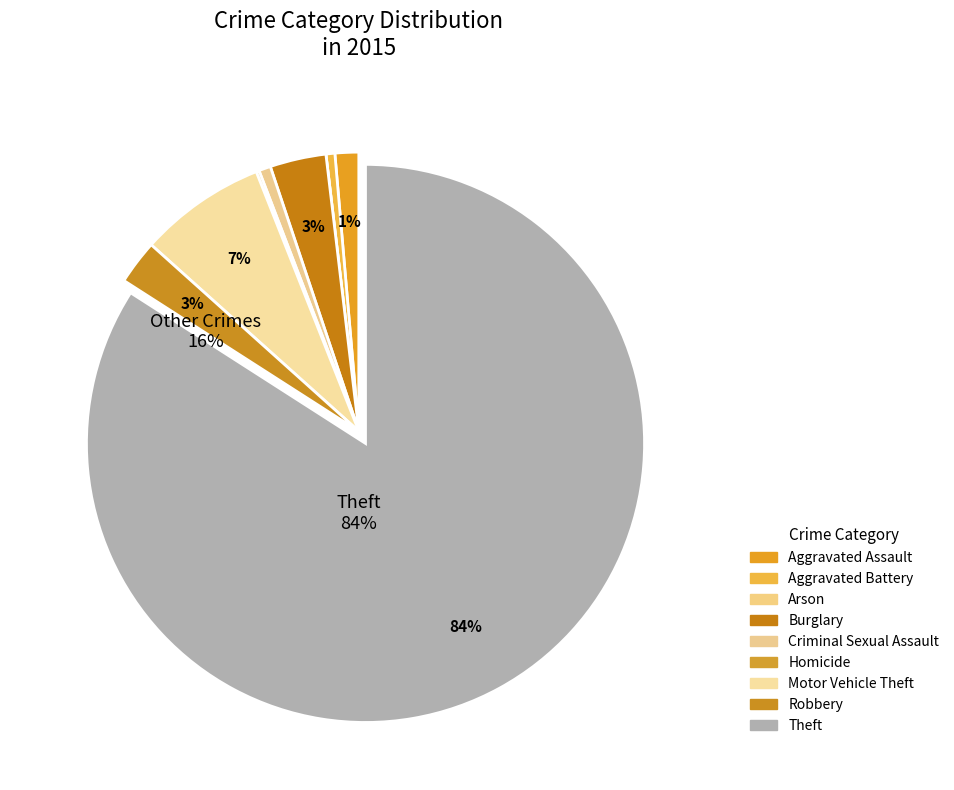

To the nearest percent, what is the combined percentage of Robbery and Aggravated Battery?

3%